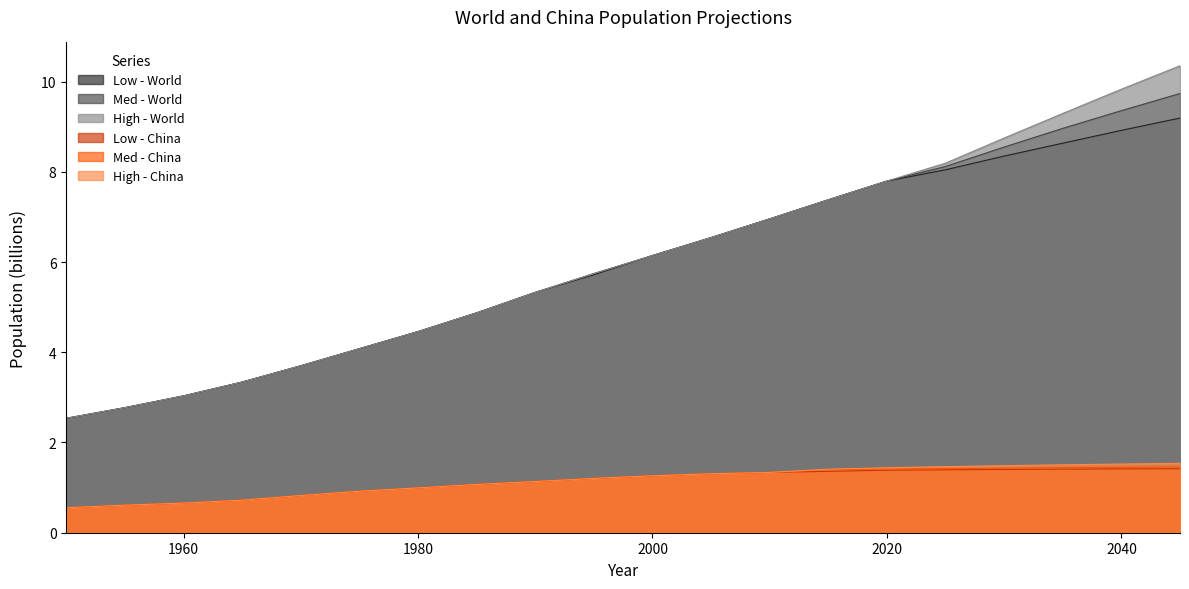

Does the chart display data point markers on the line(s)?

No